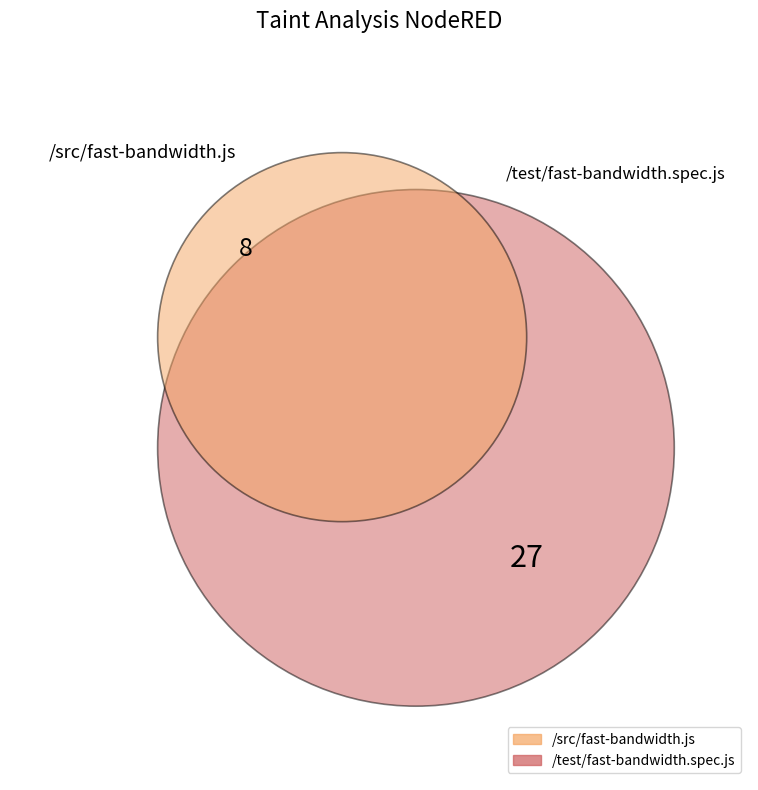

What is the total percentage of /src/fast-bandwidth.js and /test/fast-bandwidth.spec.js?

100.0%